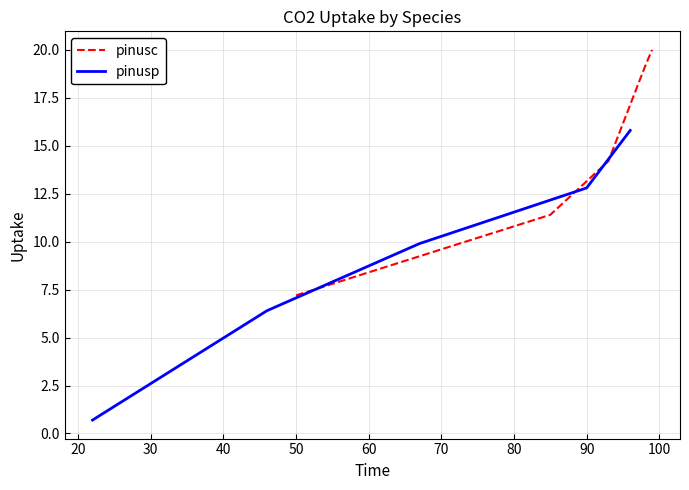

What is the minimum value for pinusc?

7.2